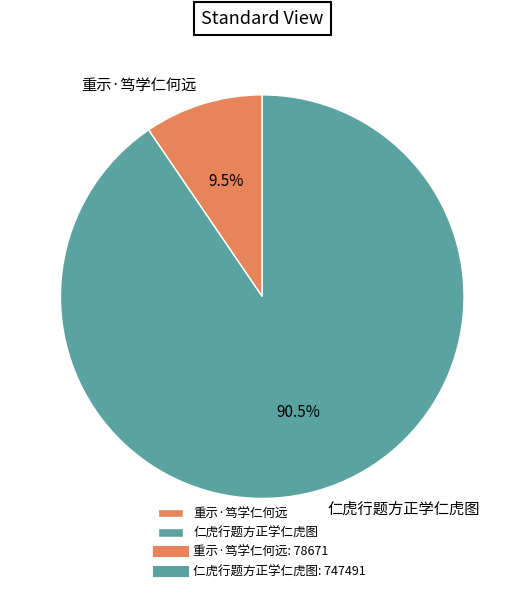

Approximately how many times larger is the value at 重示·笃学仁何远 compared to 仁虎行题方正学仁虎图?

0.1